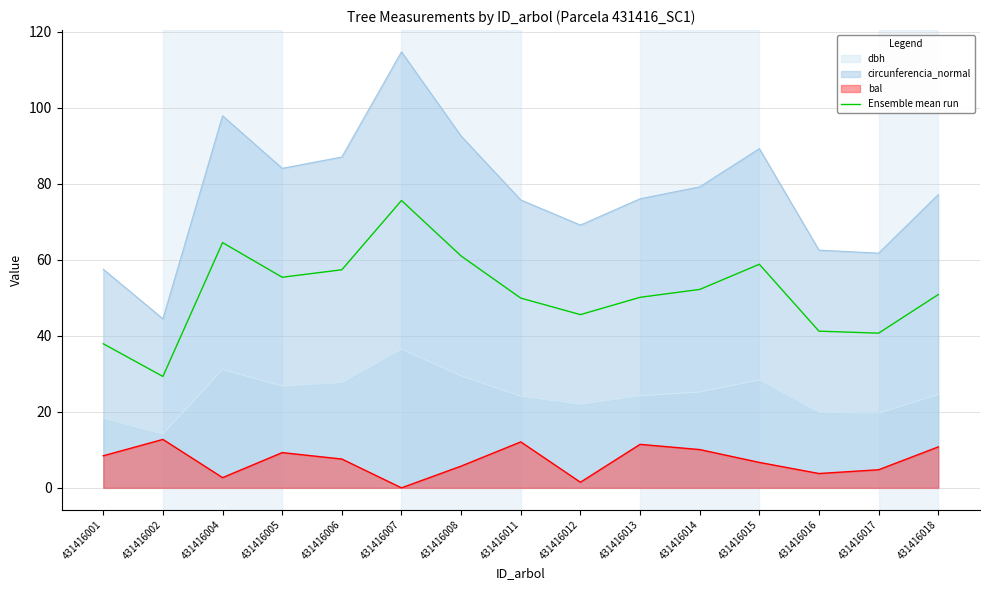

The chart shows a value of 75.6 at 431416007. True or false?

True